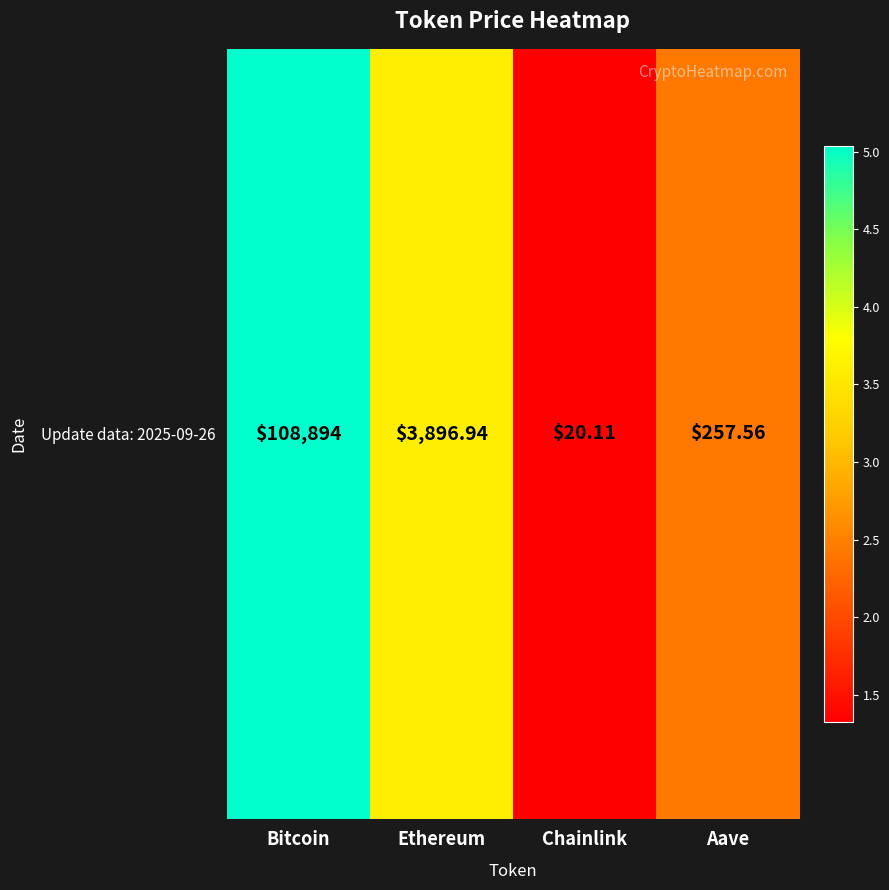

Between Bitcoin and Aave, which is larger?

Bitcoin